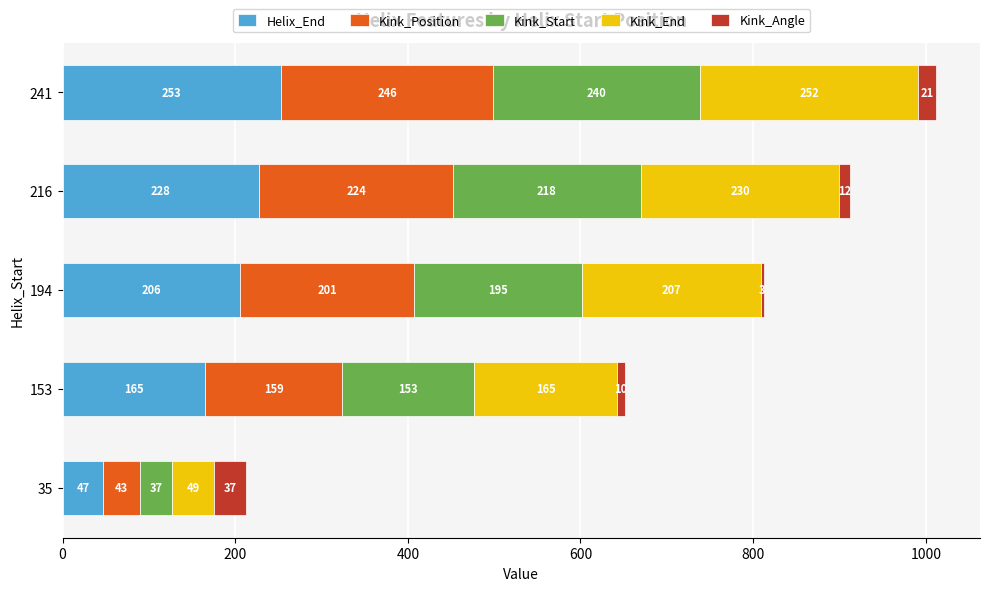

What is the sum of all Helix_End values?

899.0